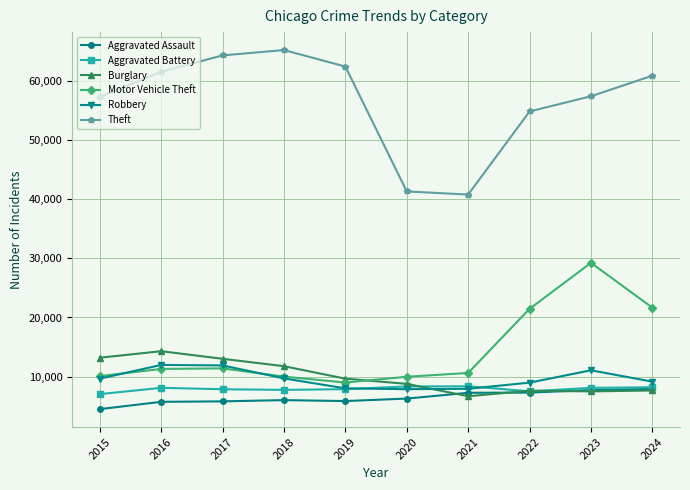

What is the value of the Theft point at the 9th from the left?

57470